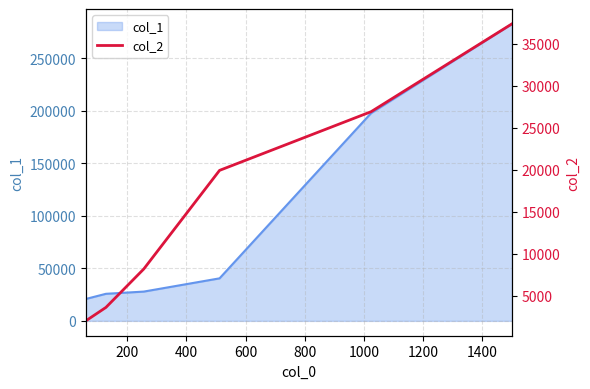

What is the maximum value for col_1?

282828.5